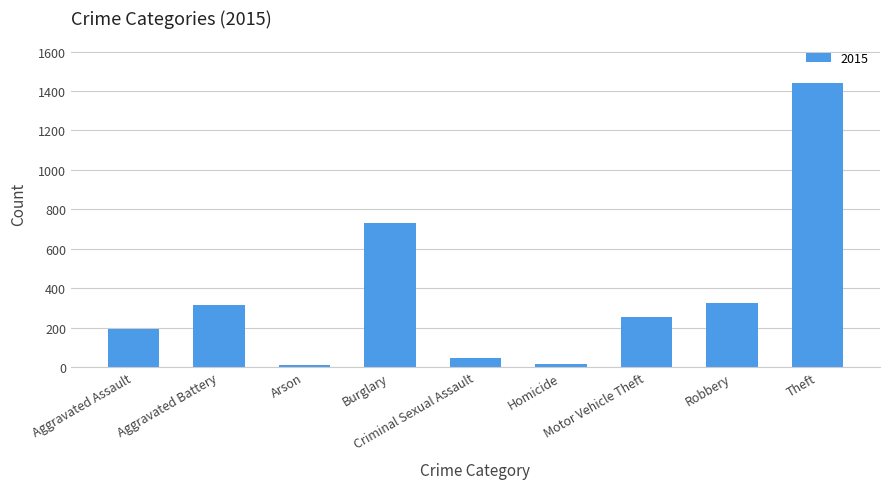

What is the greatest value displayed?

1441